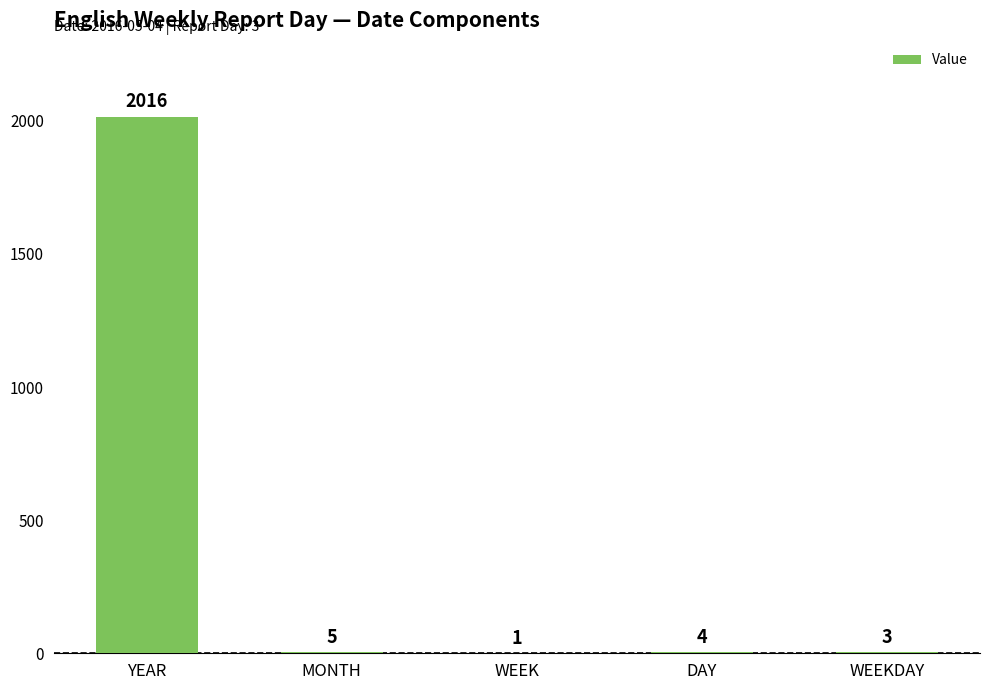

The chart shows a value of 3462 at YEAR. True or false?

False